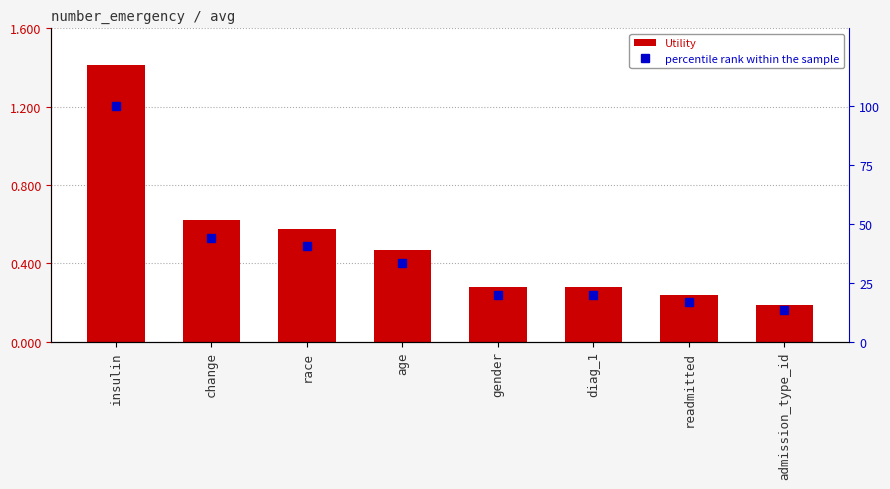

Which series has the largest total across all categories?

percentile rank within the sample